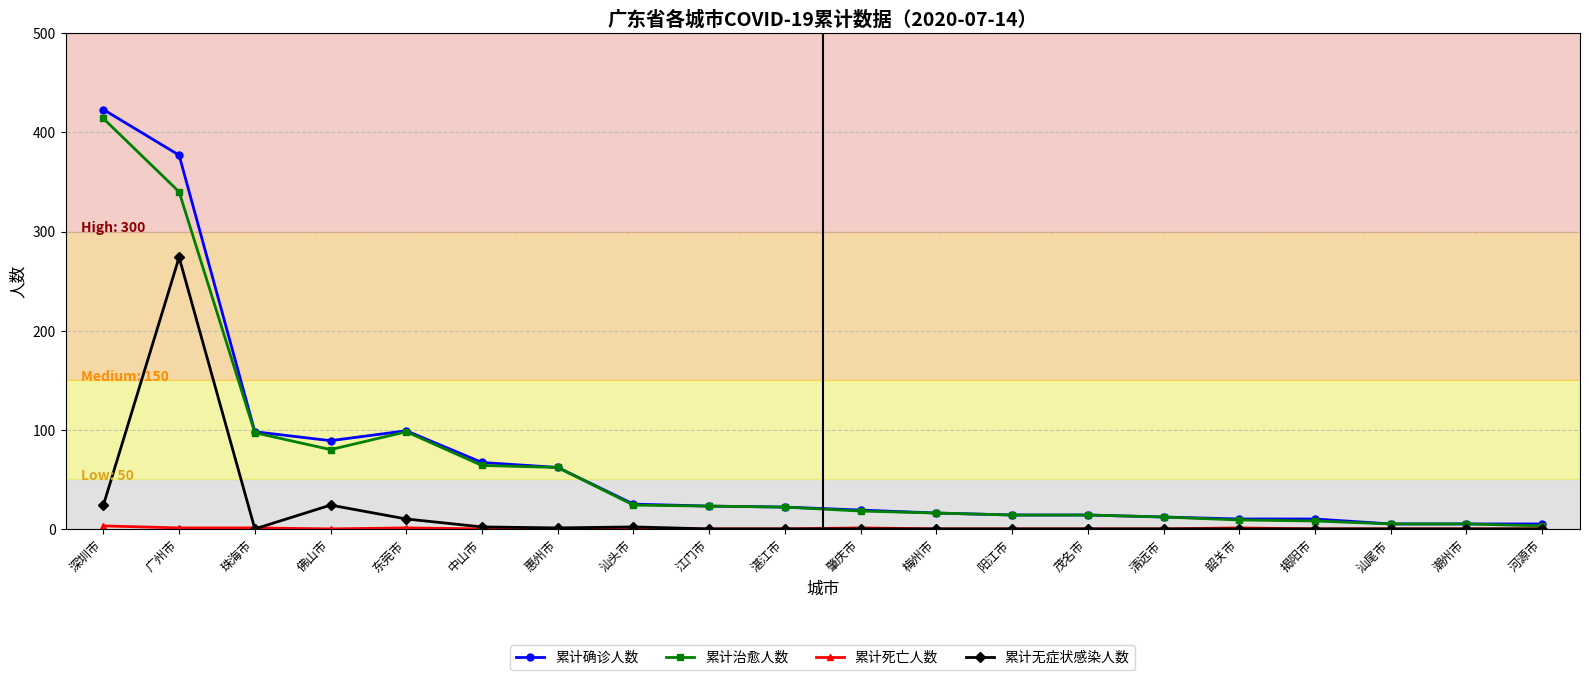

Which category has the highest value in the 累计无症状感染人数 series?

广州市